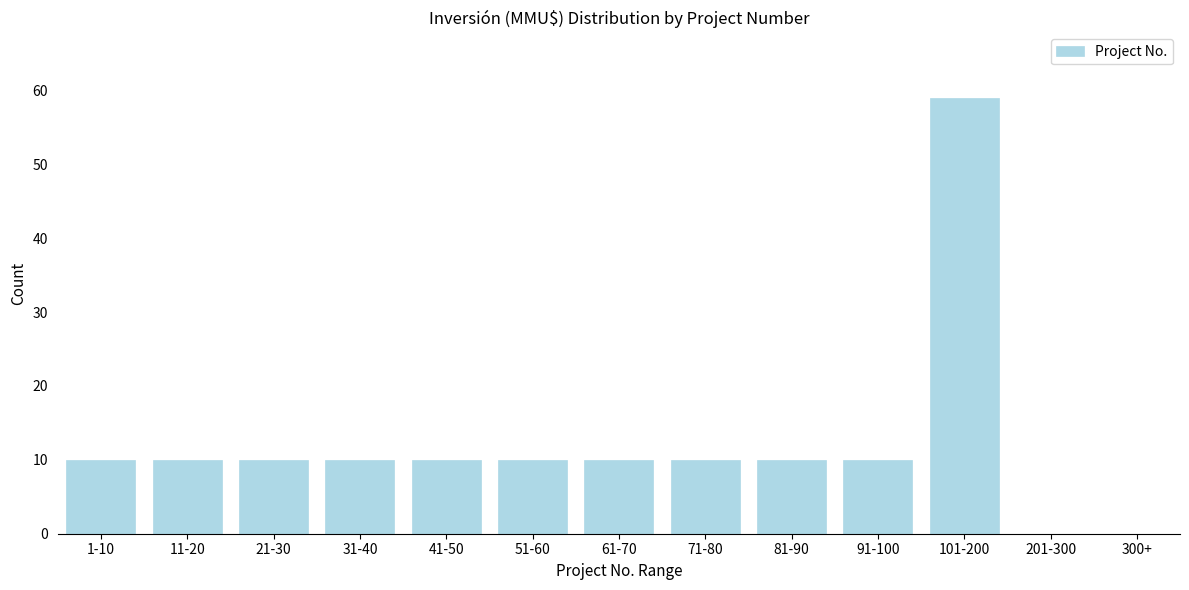

Reading left to right, what are all the values shown in this chart?

1-10=10	11-20=10	21-30=10	31-40=10	41-50=10	51-60=10	61-70=10	71-80=10	81-90=10	91-100=10	101-200=59	201-300=0	300+=0